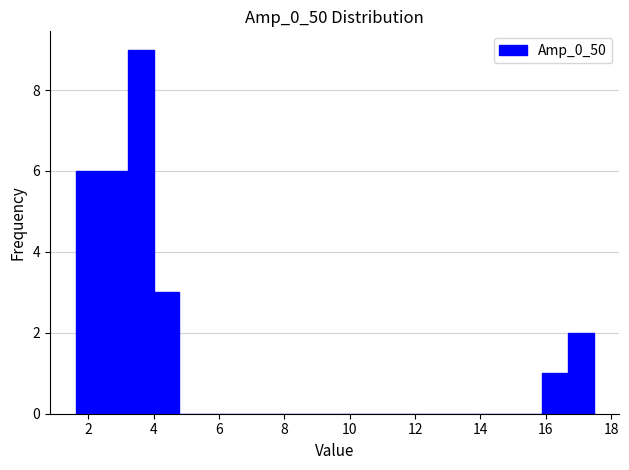

Around what value on the x-axis is the tallest bar? Give the approximate position of its centre, as read against the axis.

3.6